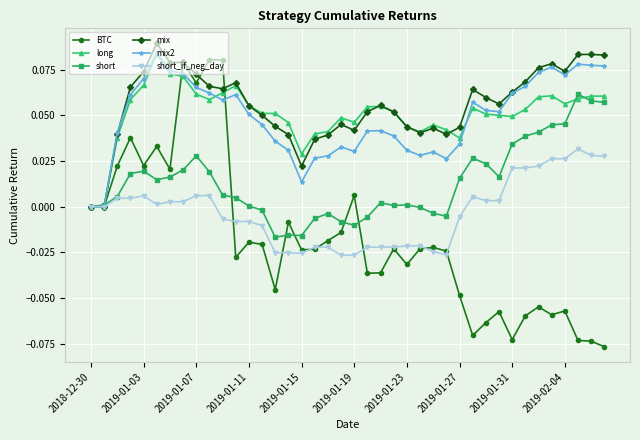

Which series has the widest spread of values?

BTC